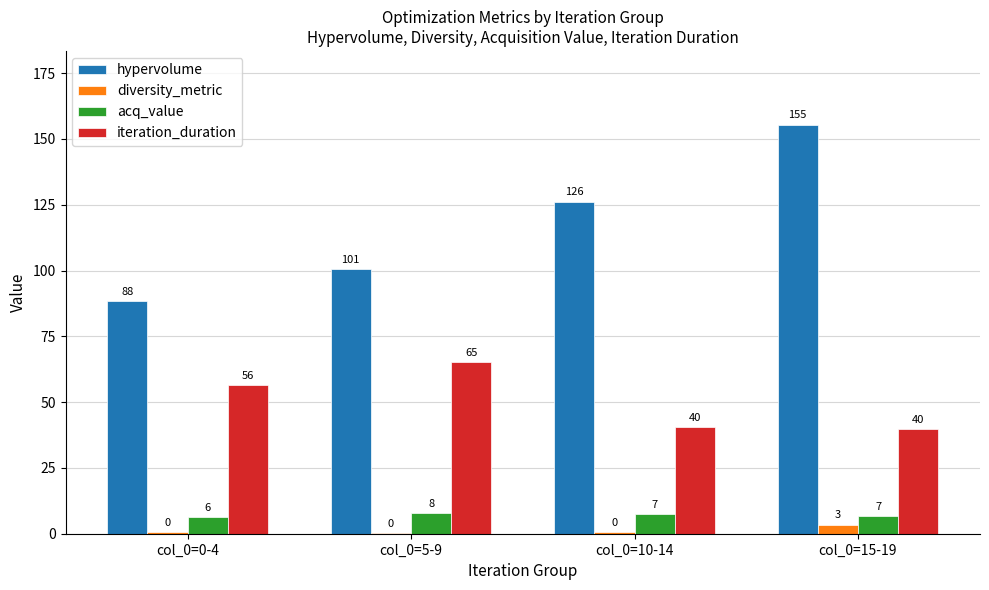

Does the chart contain stacked bars?

No